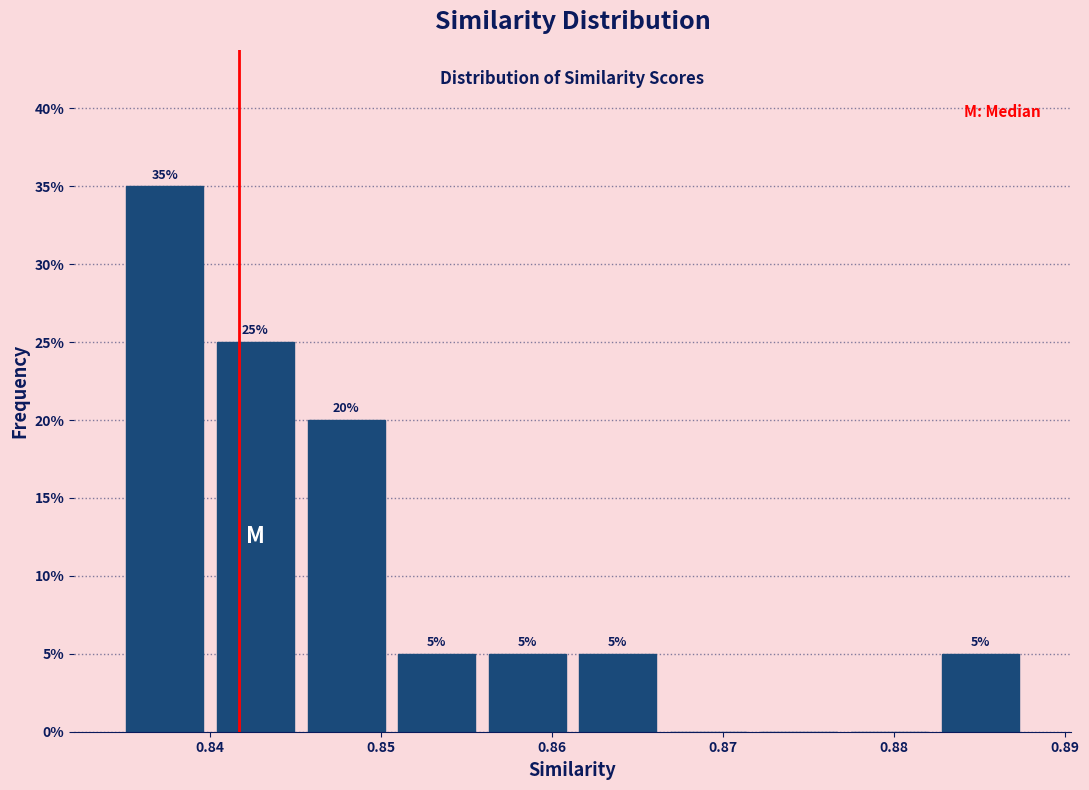

Which range on the x-axis has the tallest bar?

0.835 to 0.840